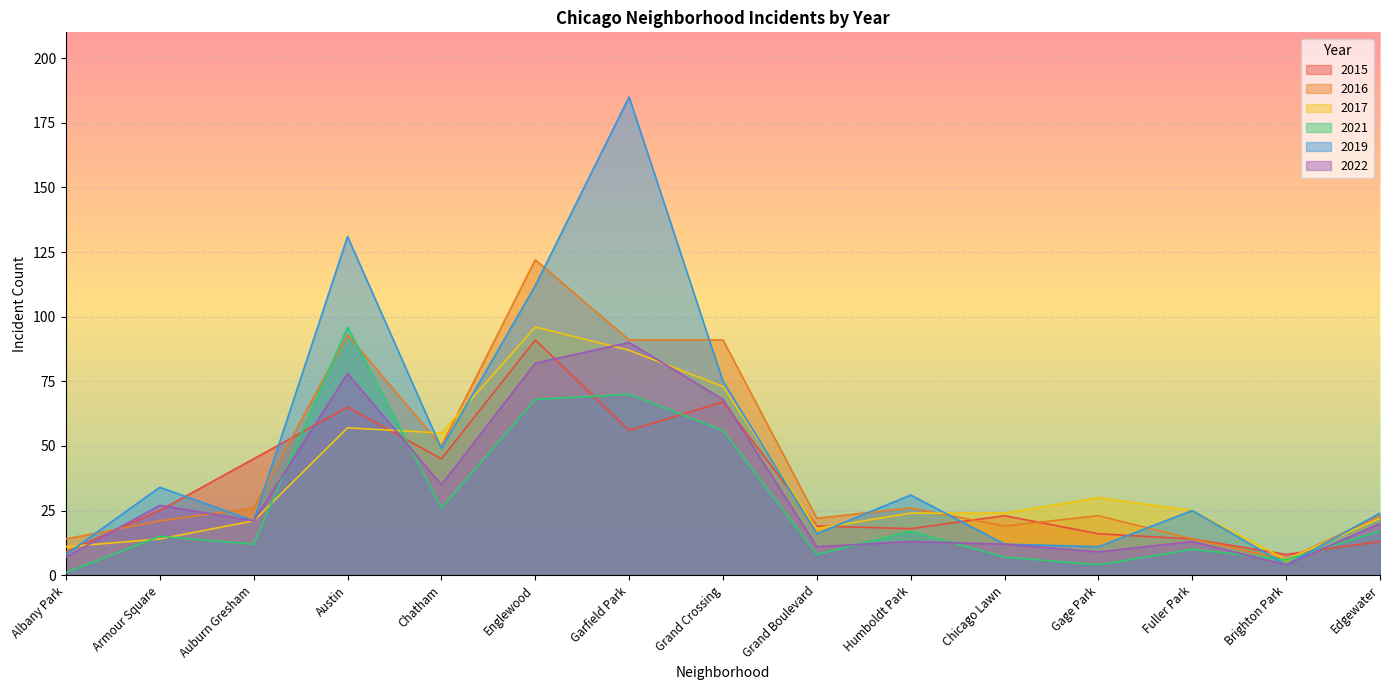

At which category does 2021 reach its first local valley?

Auburn Gresham